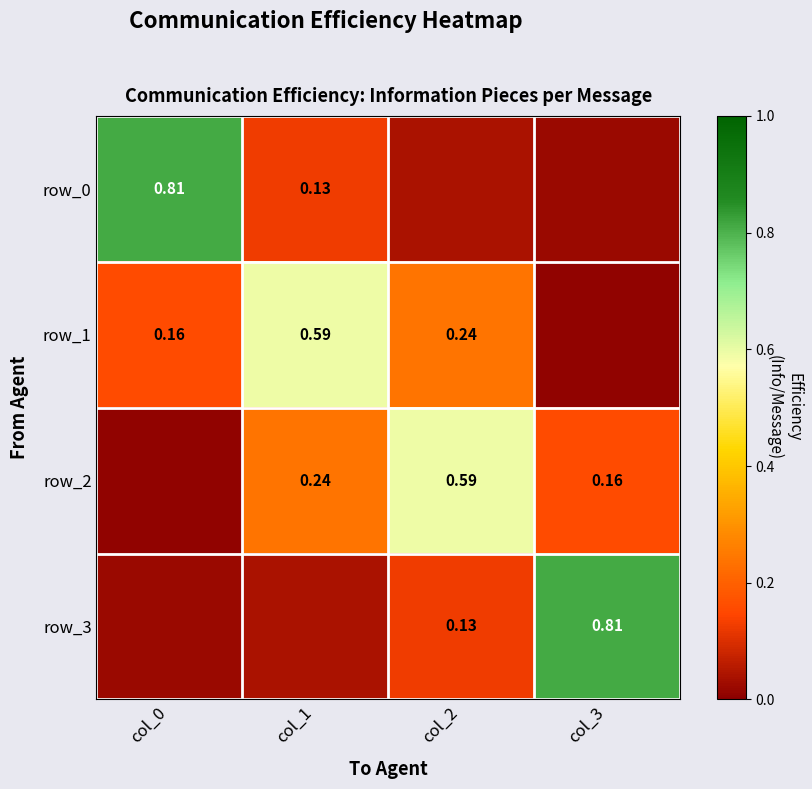

Which category has the highest value across all series?

col_0